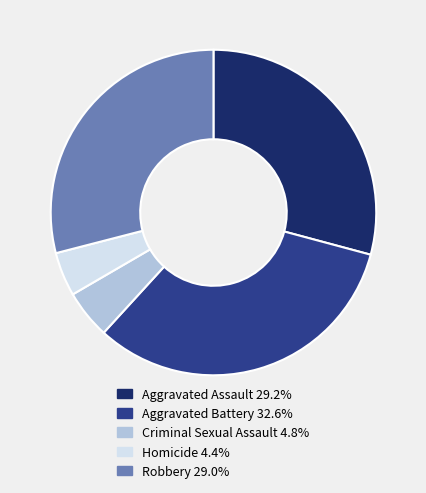

Count the number of slices in the pie.

5